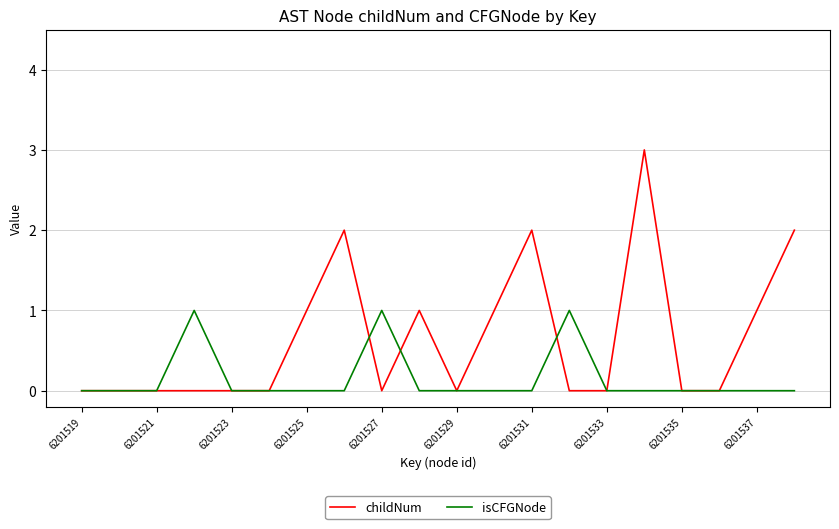

Which series has the largest range (max minus min)?

childNum